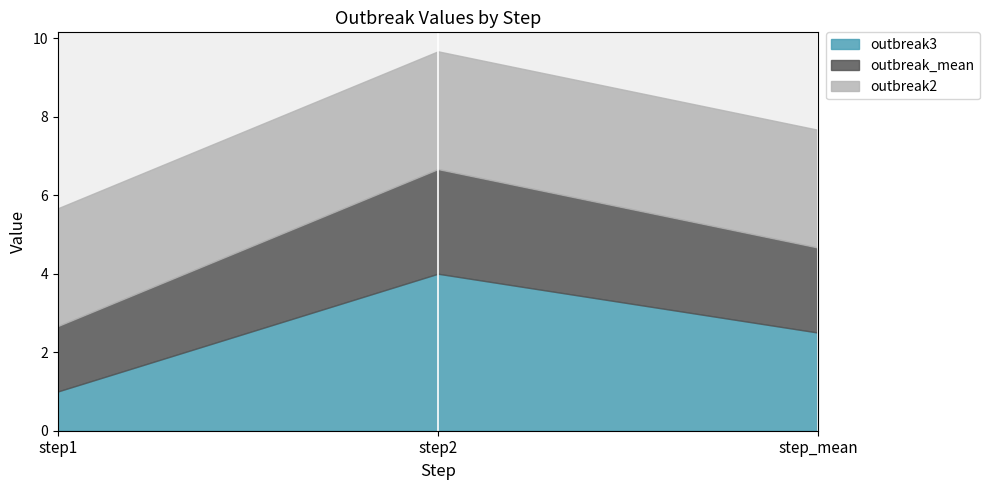

What is the highest value of the outbreak_mean series?

2.7